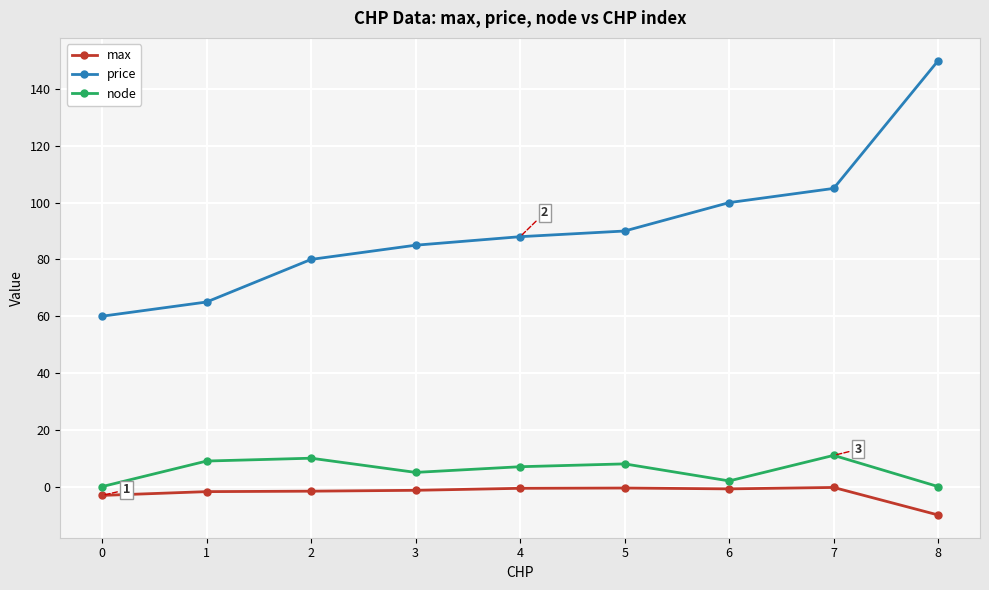

Between 3 and 7, which series saw the biggest shift?

price